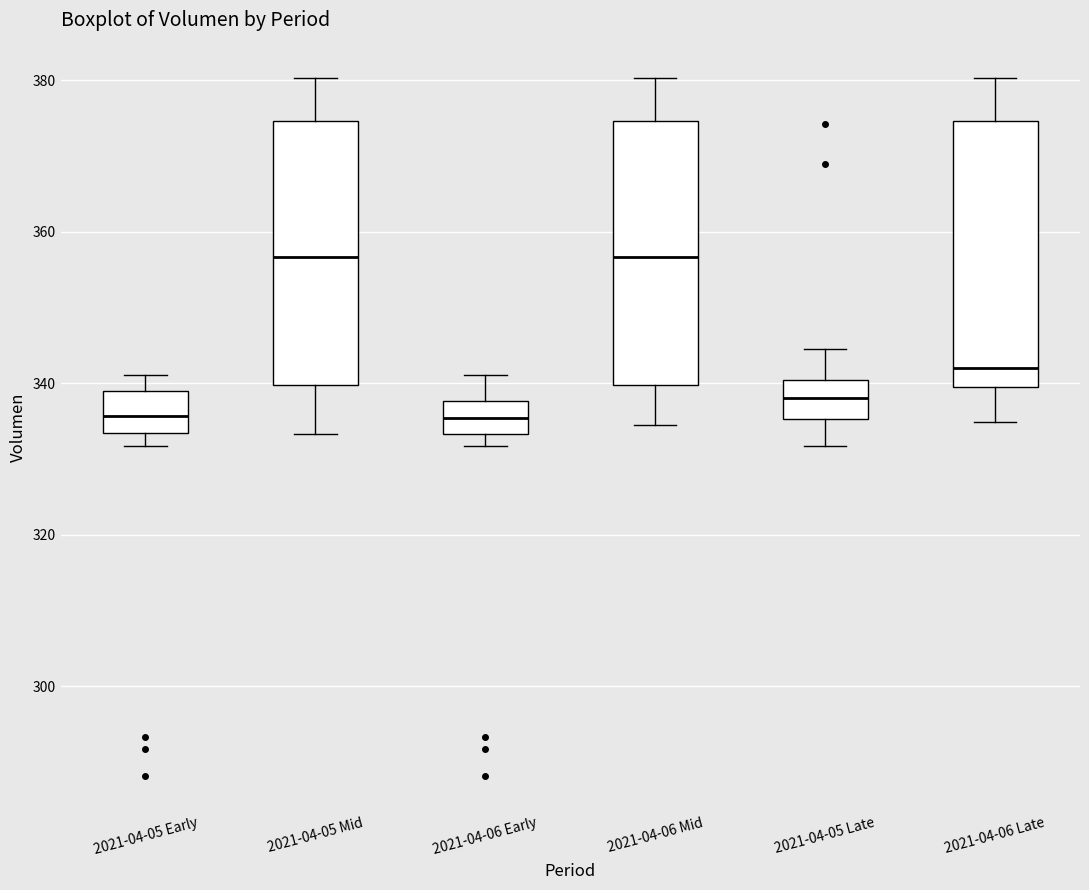

Reading left to right, read every box against the y-axis: the position of its median line, the range the box covers, and the ends of its whiskers. The values are not printed on the chart, so give them approximately, as read against the axis.

2021-04-05 Early: median 336, box 334 to 340, whiskers 332 to 342
2021-04-05 Mid: median 356, box 340 to 374, whiskers 334 to 380
2021-04-06 Early: median 336, box 334 to 338, whiskers 332 to 342
2021-04-06 Mid: median 356, box 340 to 374, whiskers 334 to 380
2021-04-05 Late: median 338, box 336 to 340, whiskers 332 to 344
2021-04-06 Late: median 342, box 340 to 374, whiskers 334 to 380